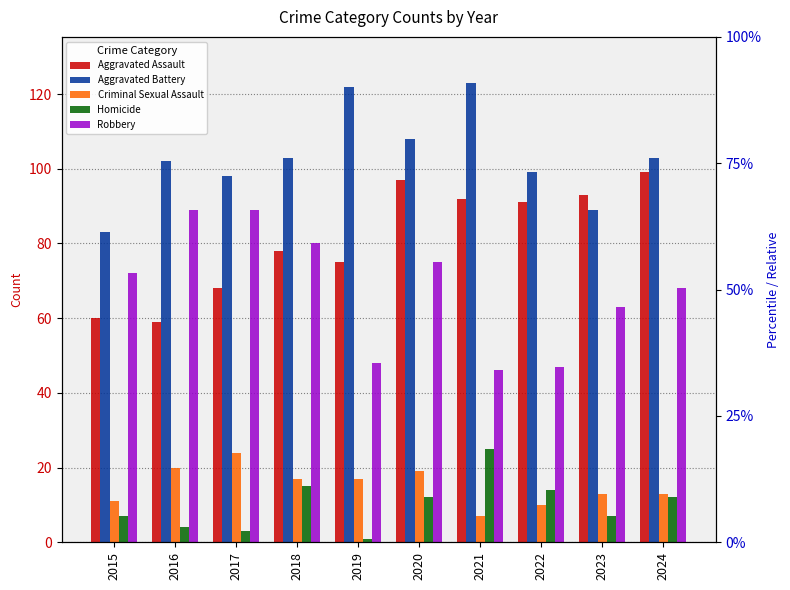

How many groups of bars are there?

10